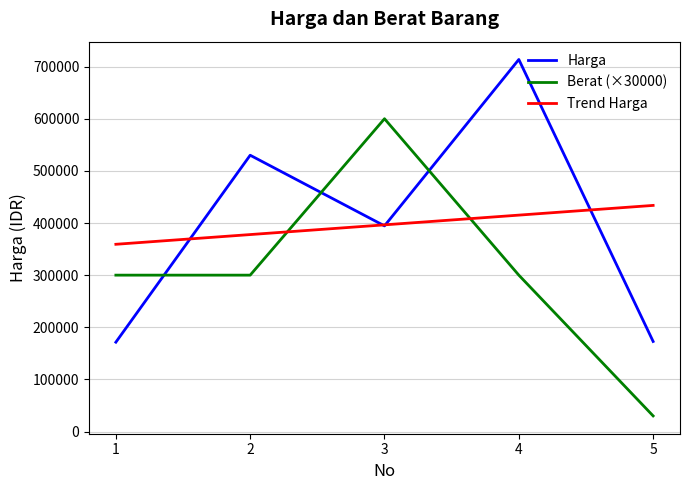

At how many categories does at least one series exceed 571414?

2